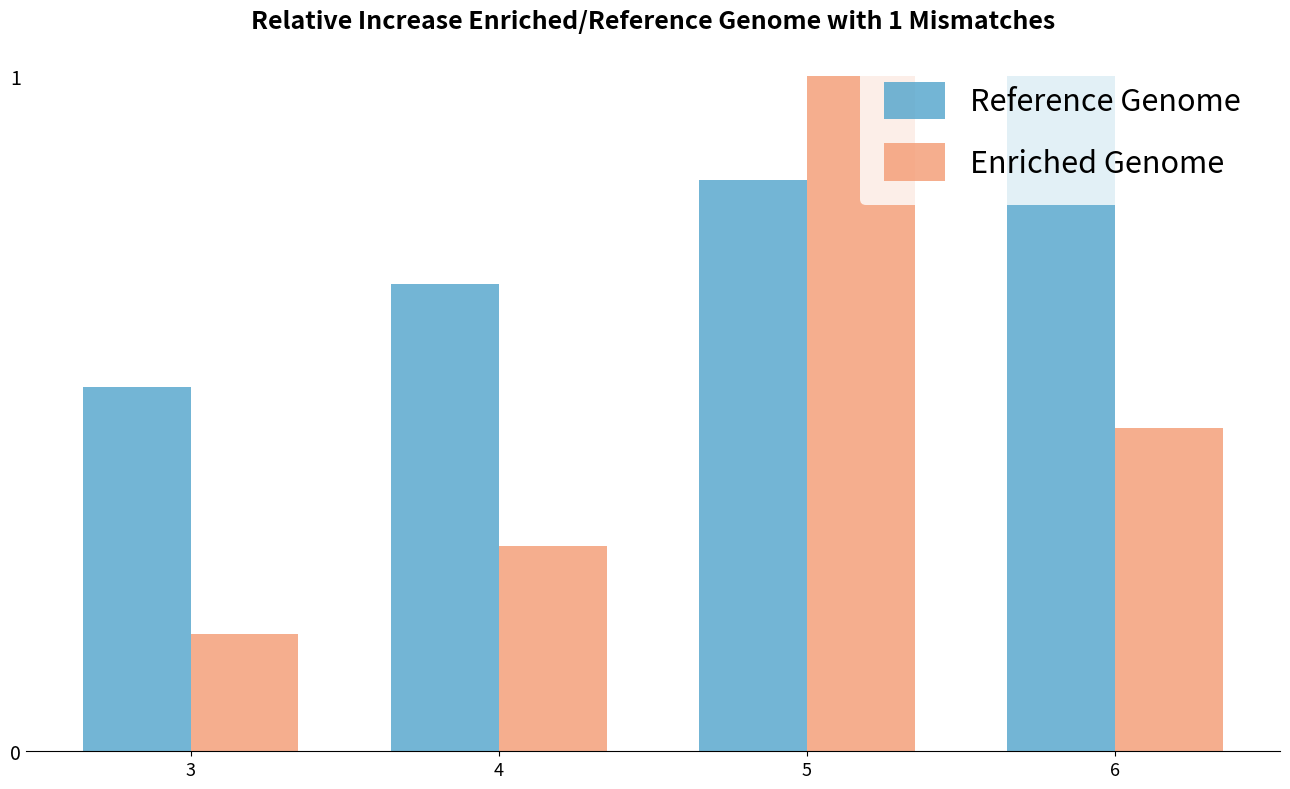

Which series has the widest spread of values?

Enriched Genome